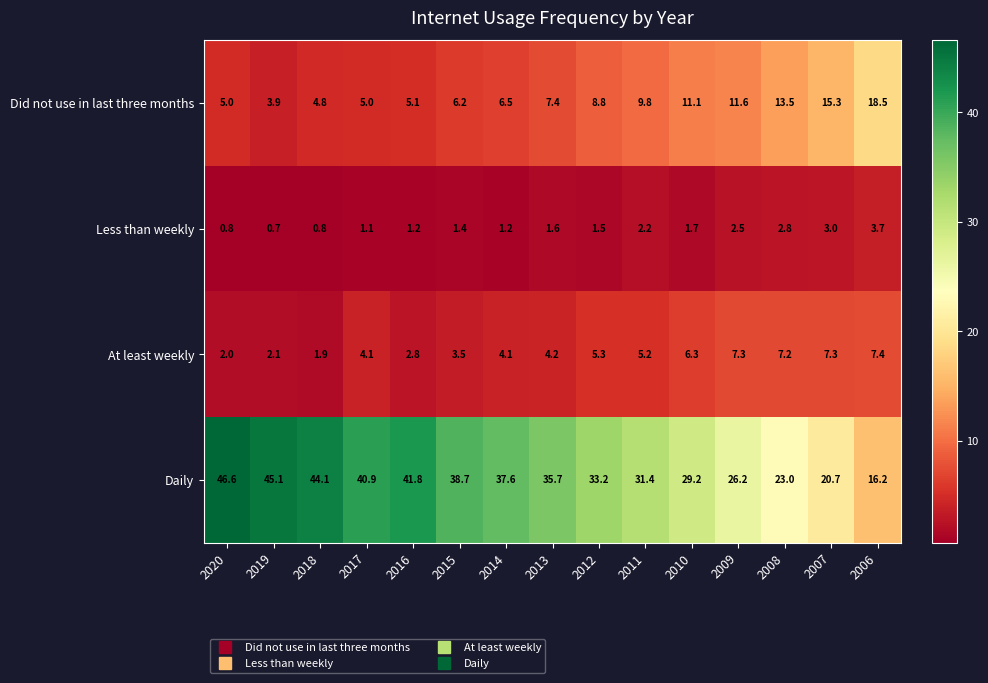

Rank the series by their maximum value, from lowest to highest.

Less than weekly, At least weekly, Did not use in last three months, Daily